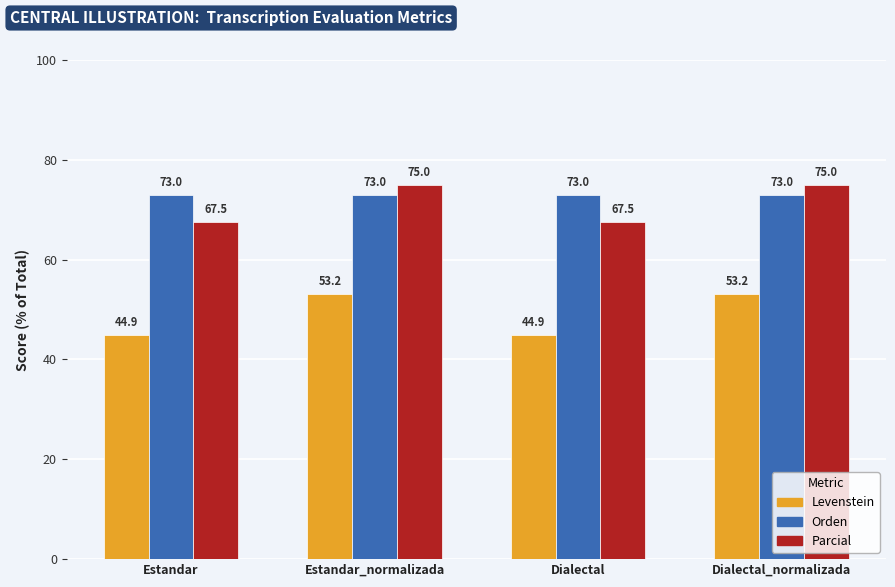

Which series changed the most between Estandar and Dialectal_normalizada?

Levenstein